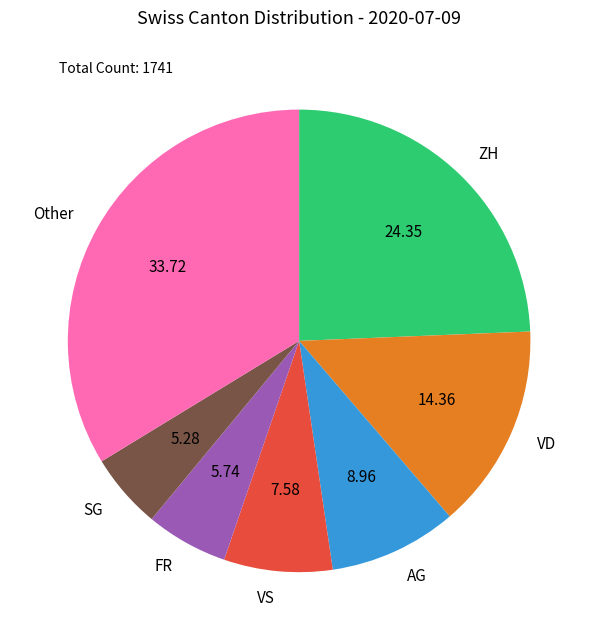

Is the sum of VD and VS greater than half?

No